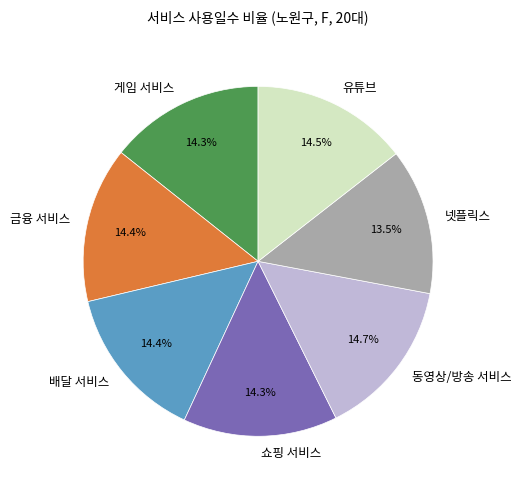

What is the smallest slice in the pie chart?

넷플릭스